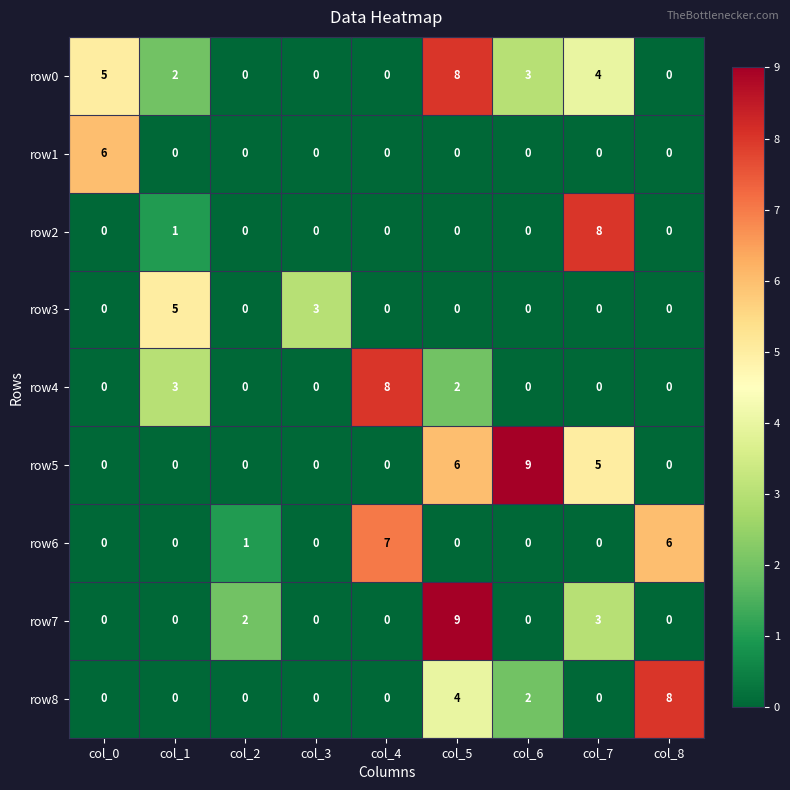

At which label is row8 closest to 4?

col_5